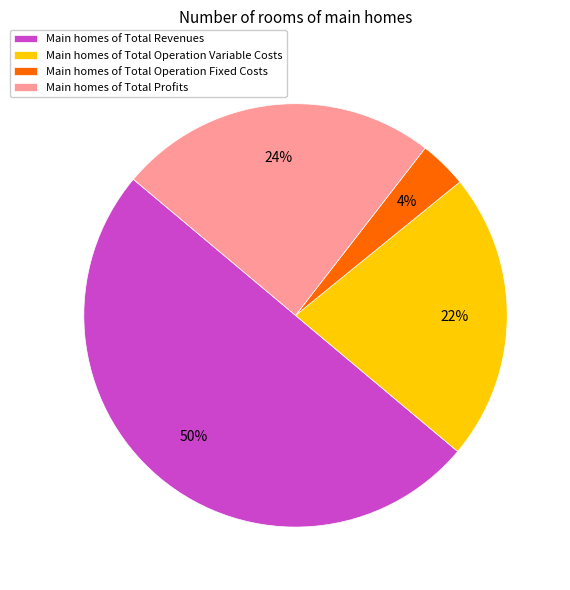

What percentage is the Main homes of Total Operation Variable Costs slice, to the nearest percent?

22%